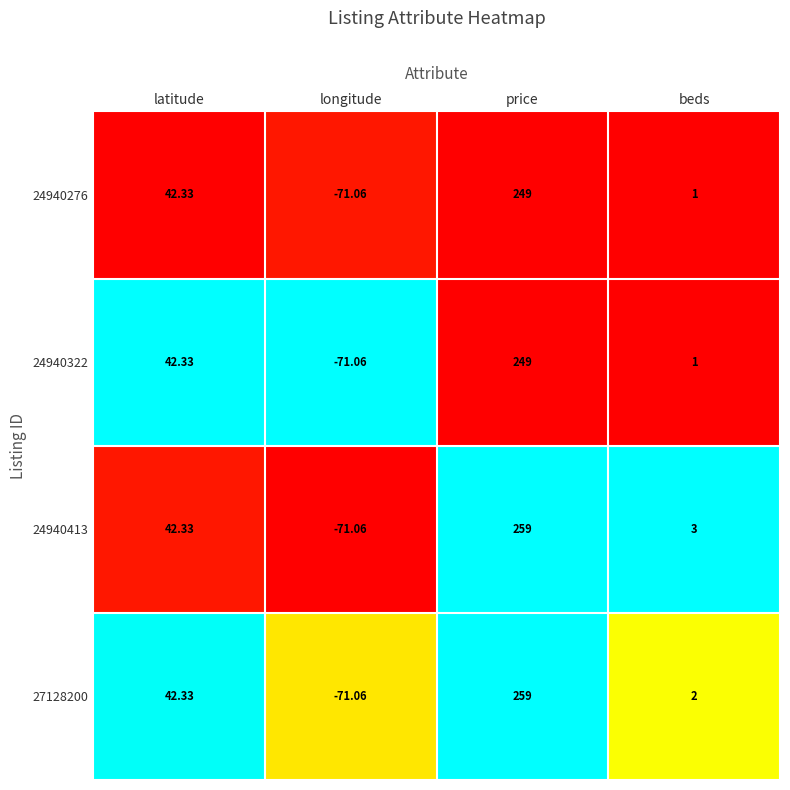

Where is 24940276 nearest to the value 88?

latitude